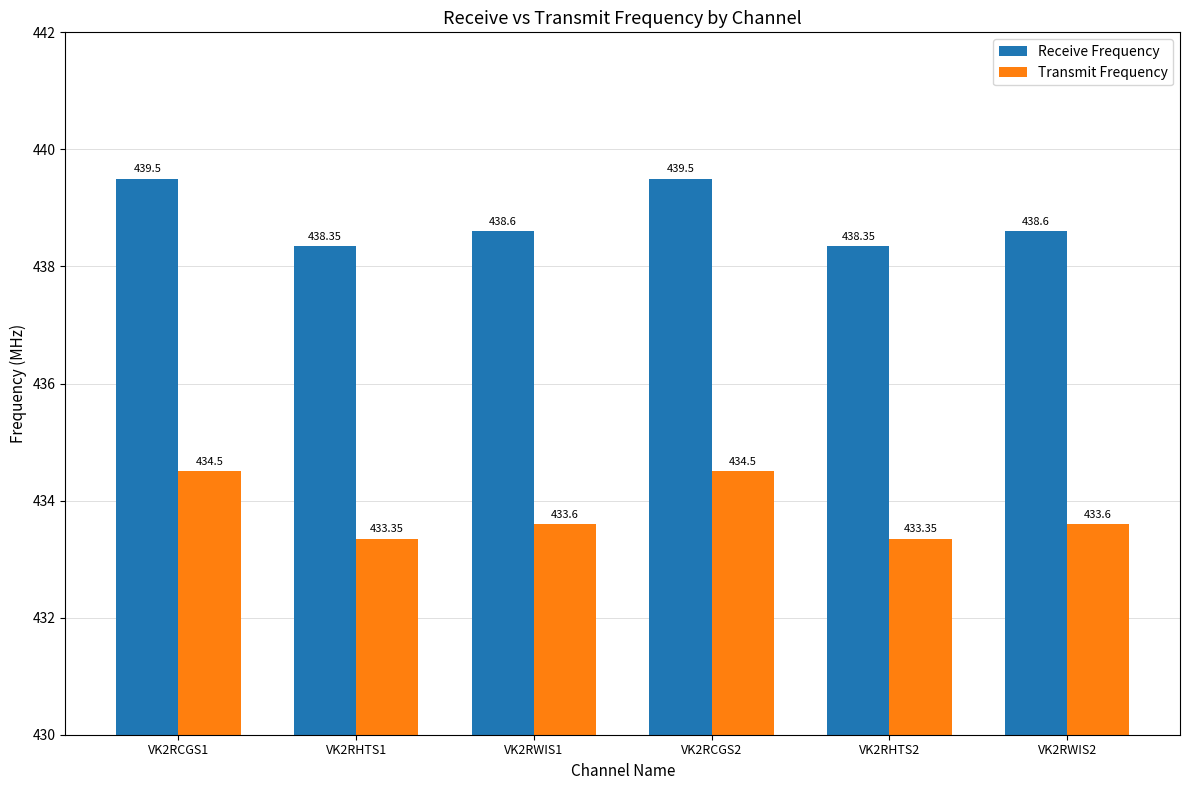

Rank the series by their maximum value, from highest to lowest.

Receive Frequency, Transmit Frequency